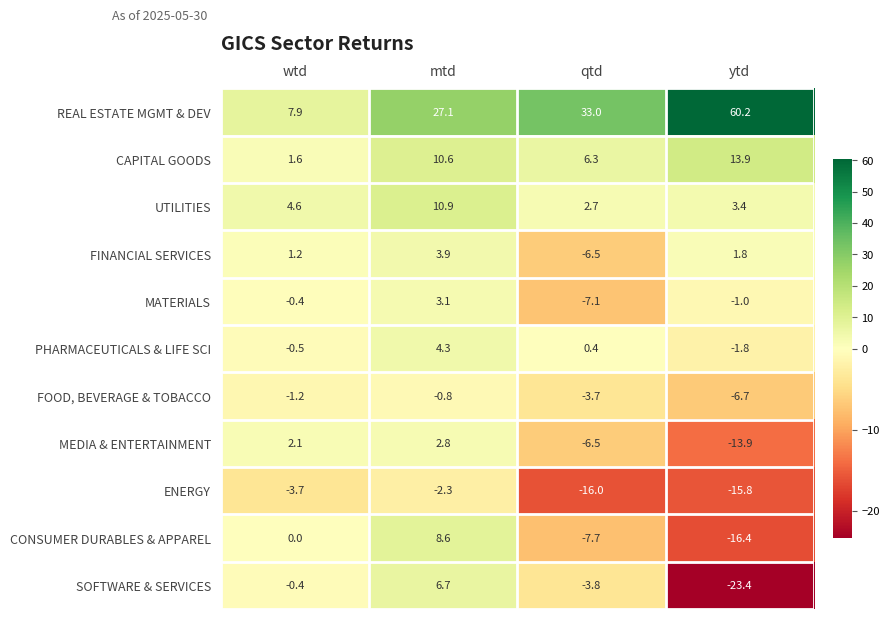

At which category does the chart reach its minimum across all series?

ytd